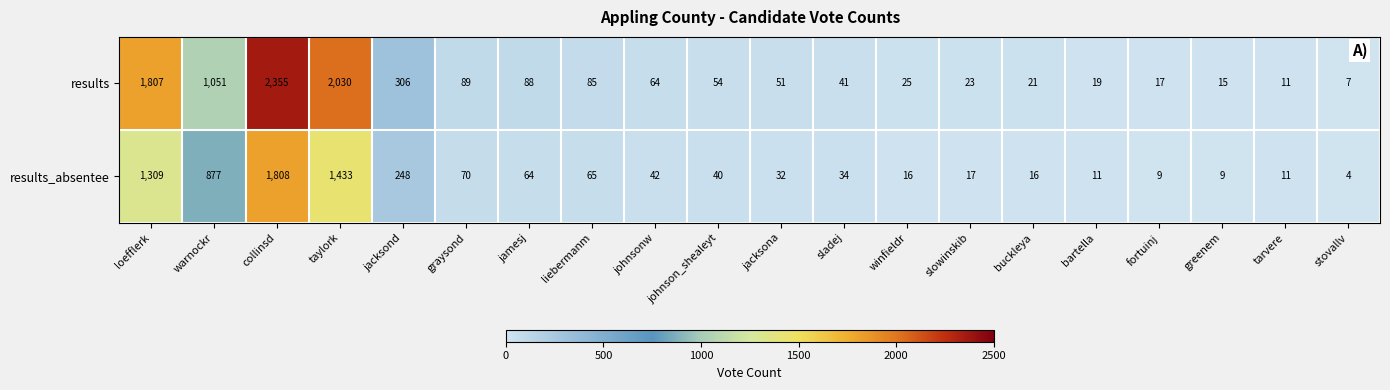

Where does the results_absentee series first go above 40?

loefflerk